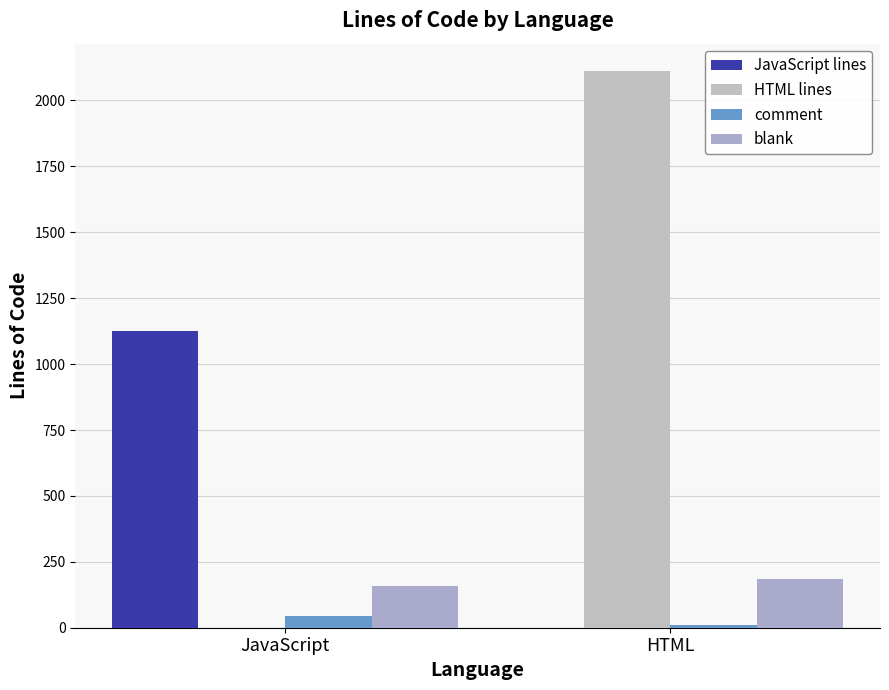

Are the bars grouped side by side (vs. stacked)?

Yes